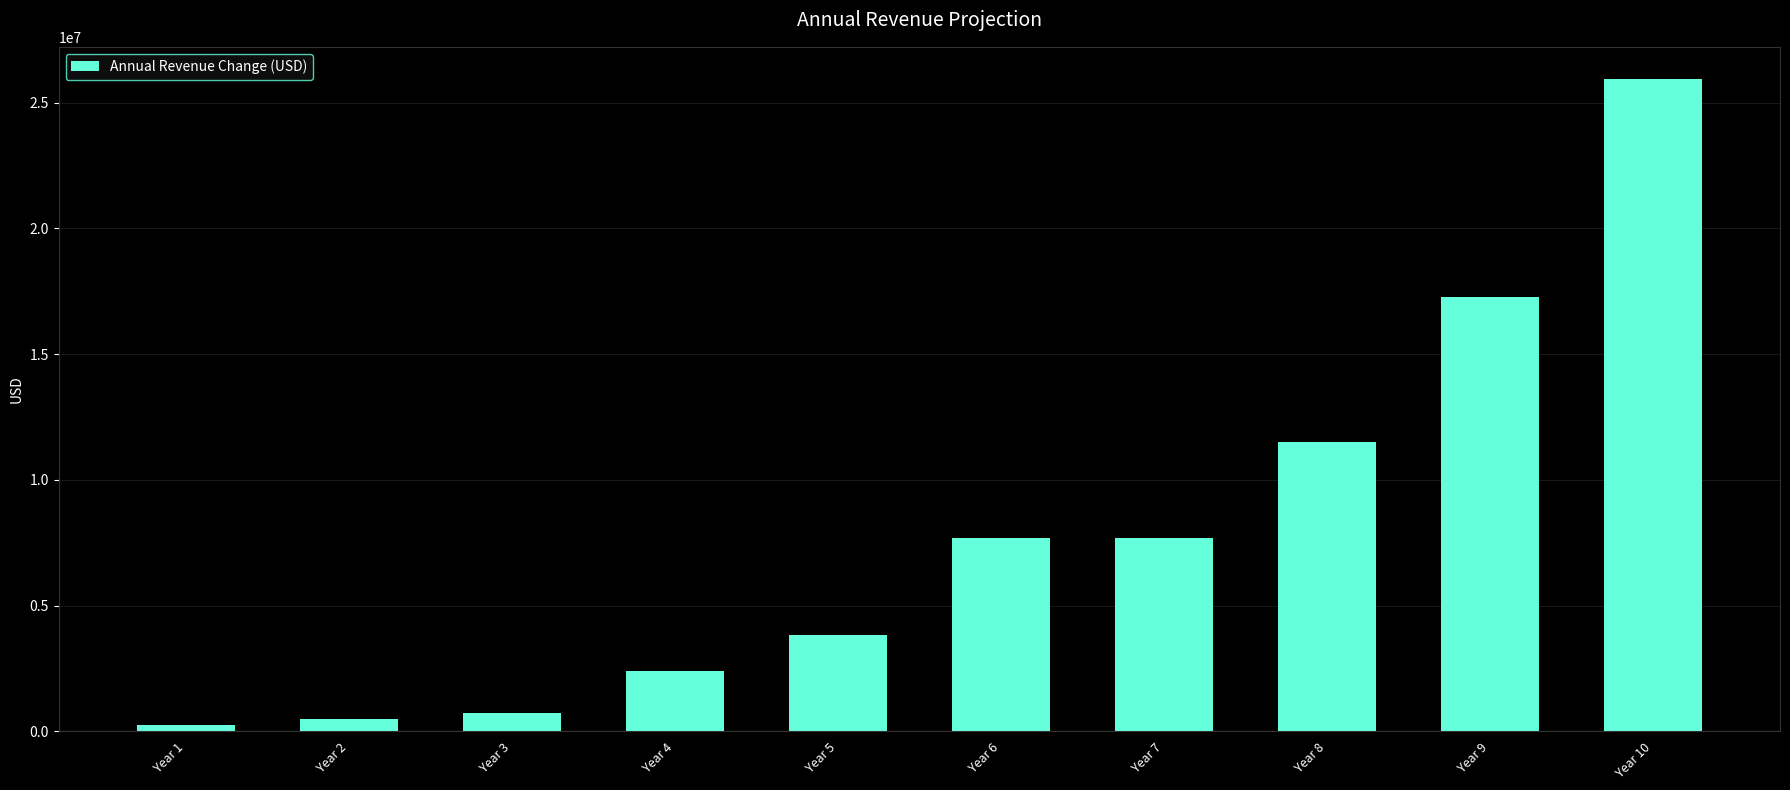

The chart shows a value of 11520000 at Year 8. True or false?

True